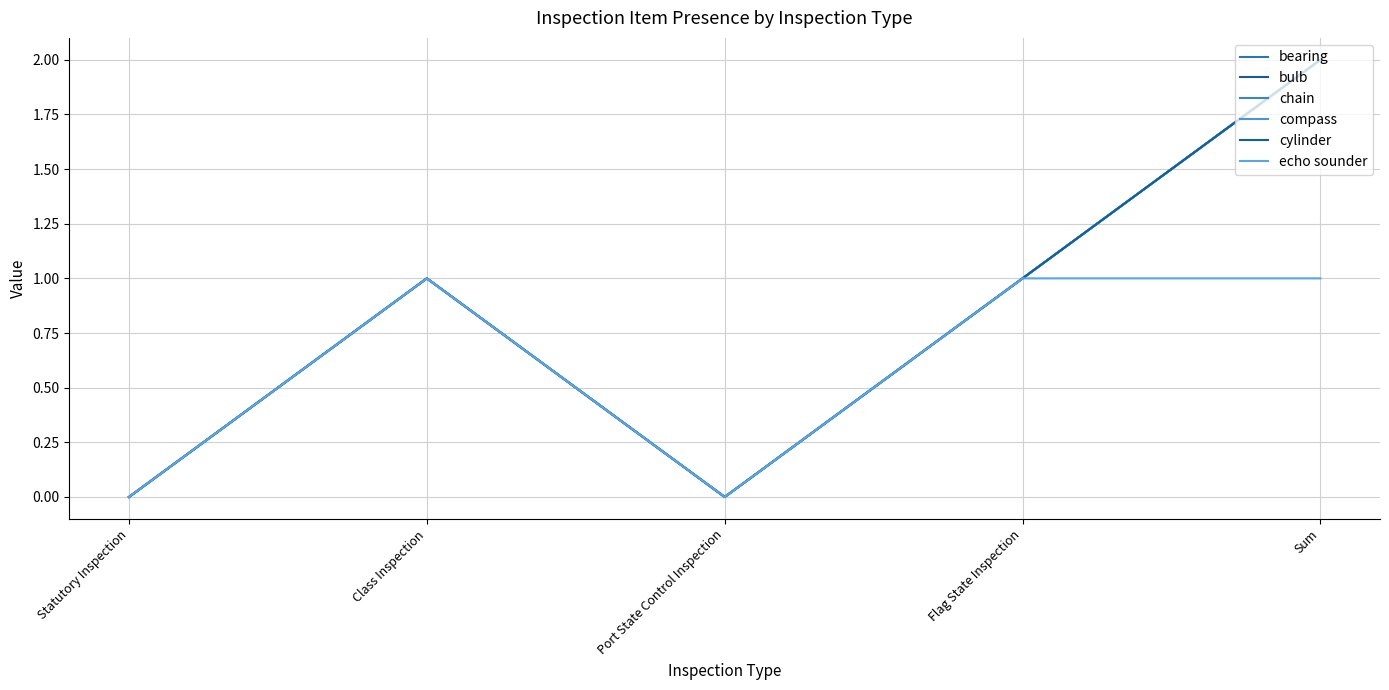

Is this an area chart (filled region under the line)?

No